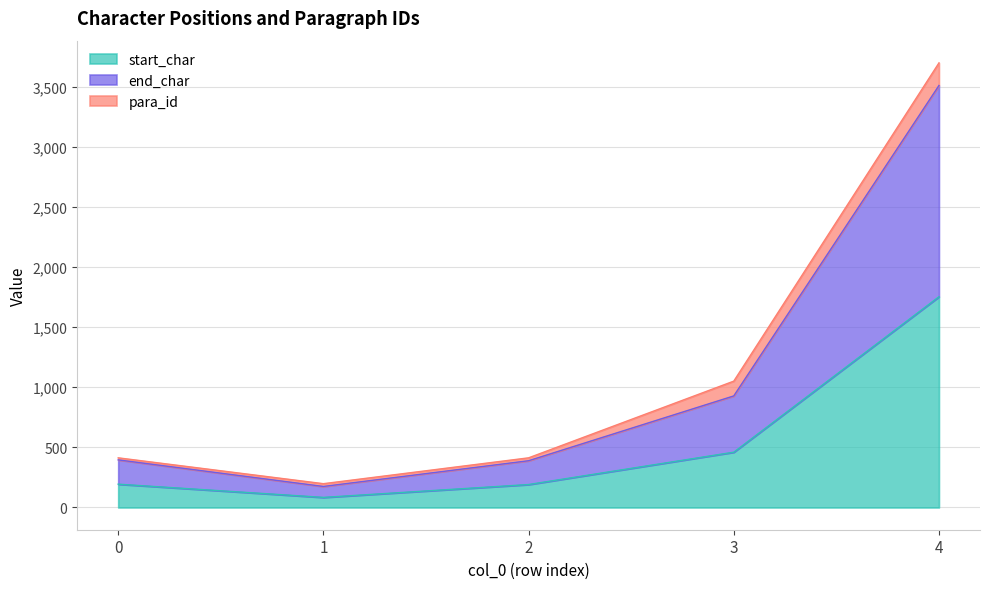

What is the total value across all series at 1?

198